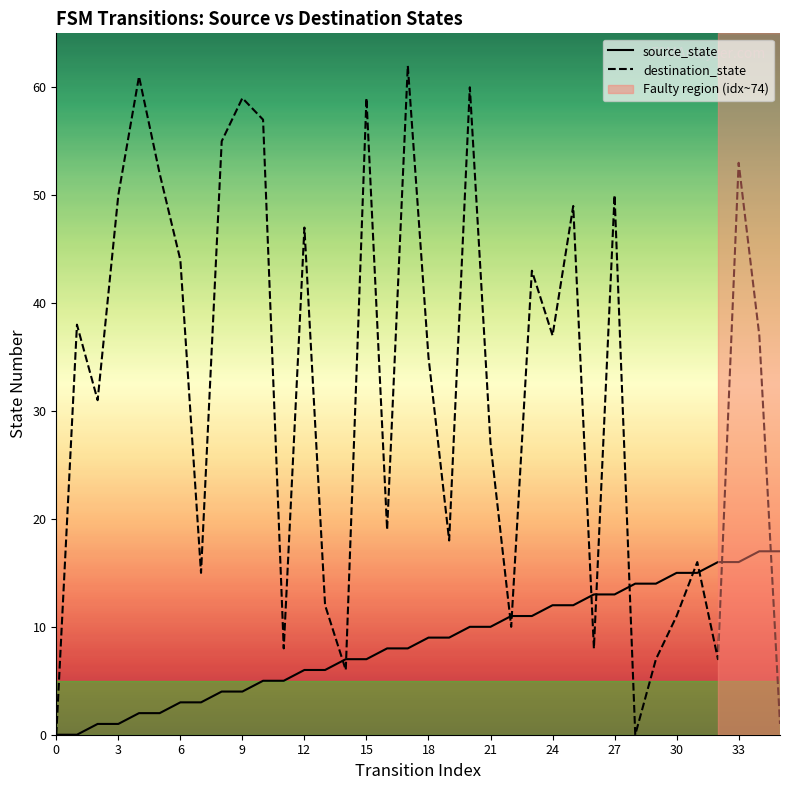

List the series in order of their peak value, lowest first.

source_state, destination_state